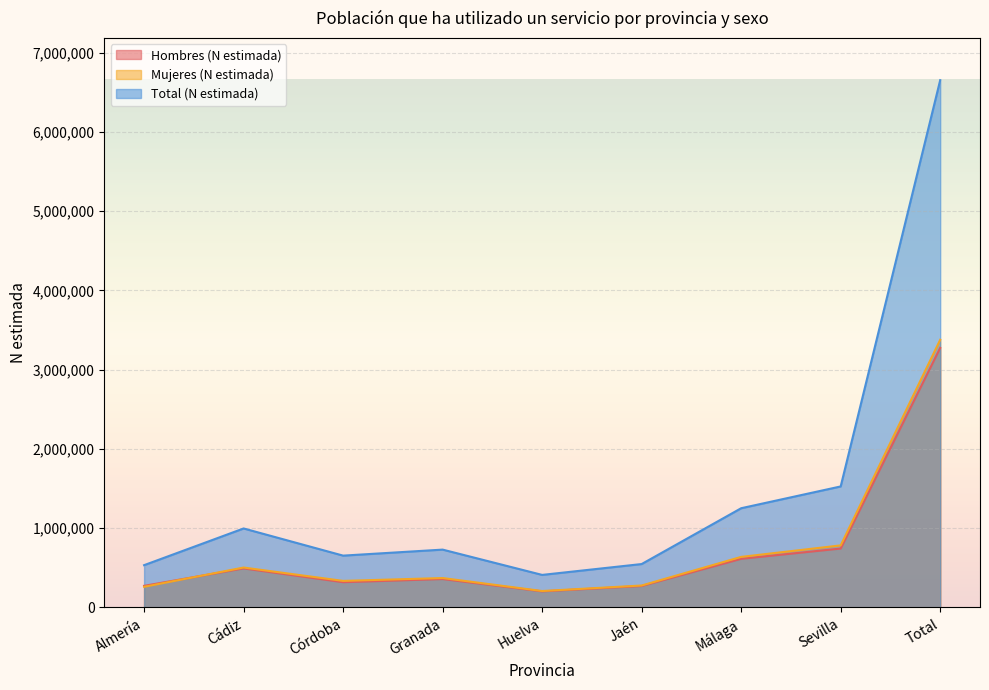

Reading left to right, list all the values displayed in this chart.

Hombres (N estimada): Almería=273010	Cádiz=493075	Córdoba=318846	Granada=358671	Huelva=203308	Jaén=270811	Málaga=614142	Sevilla=743795	Total=3275659
Mujeres (N estimada): Almería=260838	Cádiz=503949	Córdoba=335412	Granada=371456	Huelva=207668	Jaén=277203	Málaga=638219	Sevilla=783511	Total=3378257
Total (N estimada): Almería=533848	Cádiz=997024	Córdoba=654258	Granada=730127	Huelva=410976	Jaén=548014	Málaga=1252361	Sevilla=1527306	Total=6653915